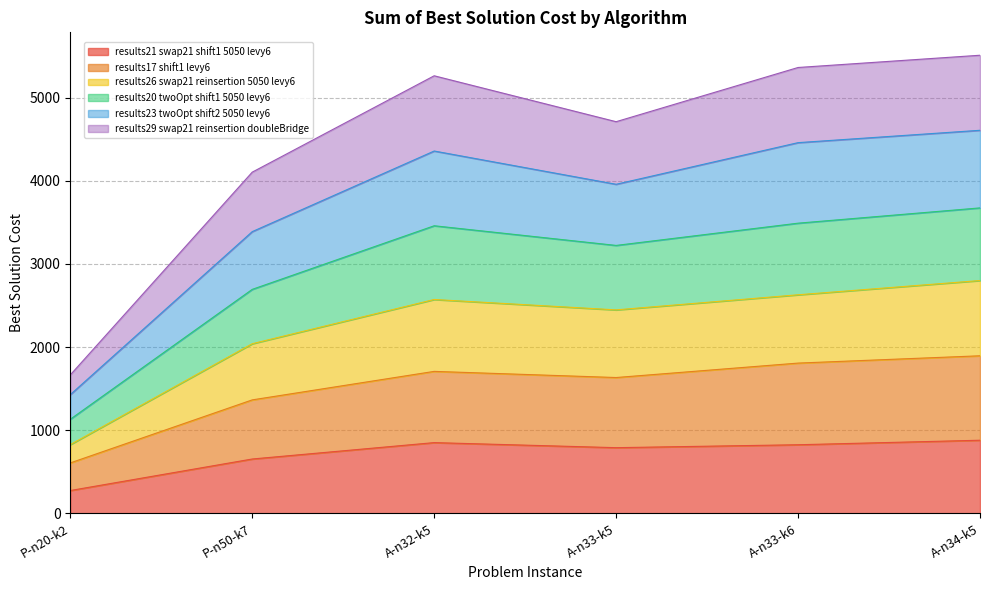

What is the total value across all series at P-n20-k2?

1665.0